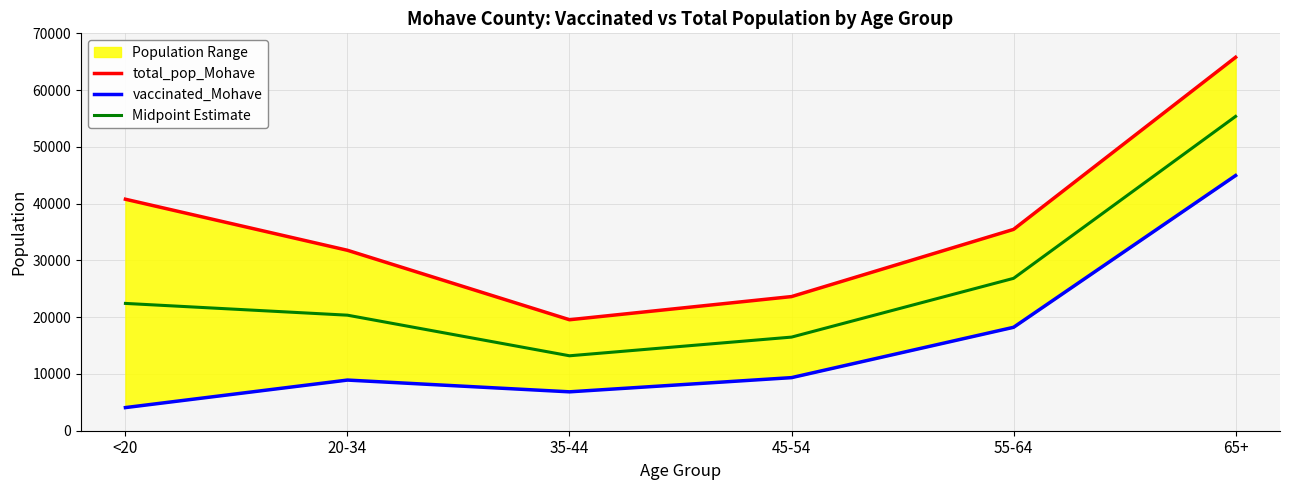

True or false: vaccinated_Mohave and total_pop_Mohave cross at least once.

False